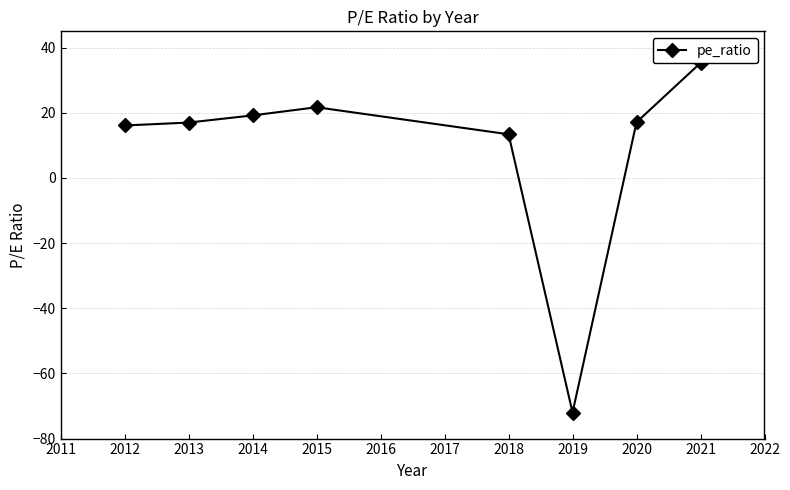

How many interior local valleys (lower than both neighbors) does the data have?

1